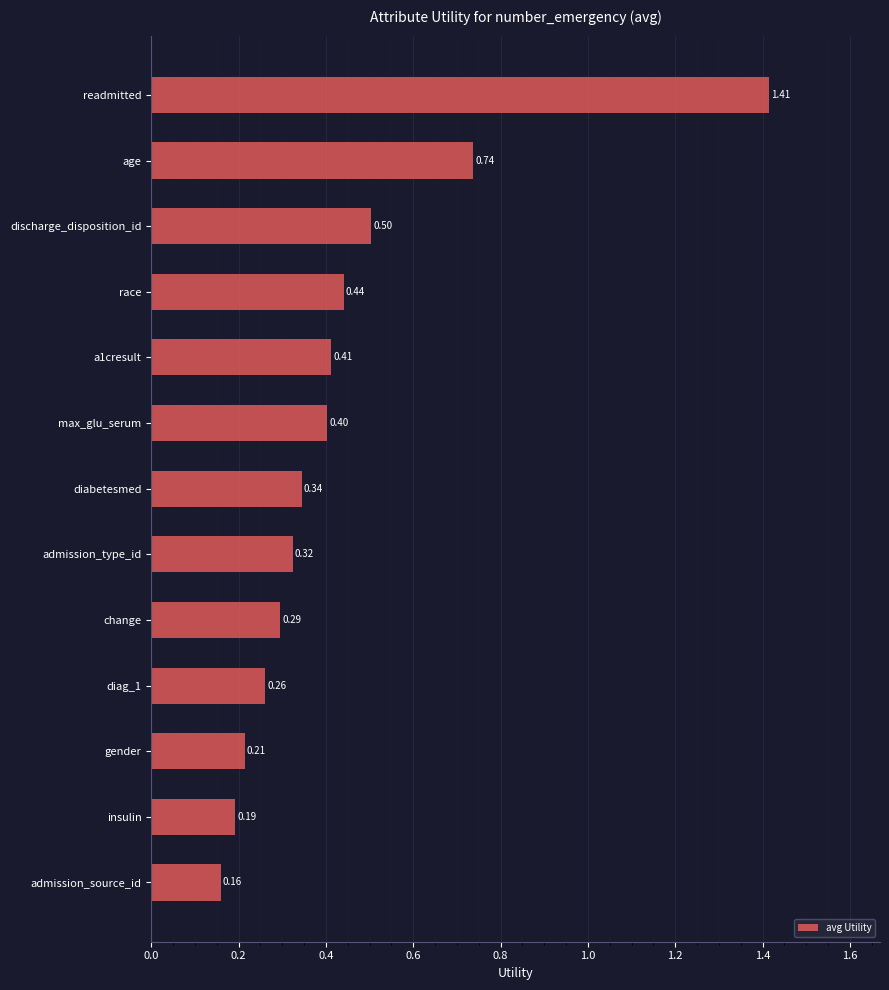

What is the label of the 10th bar from the bottom?

race